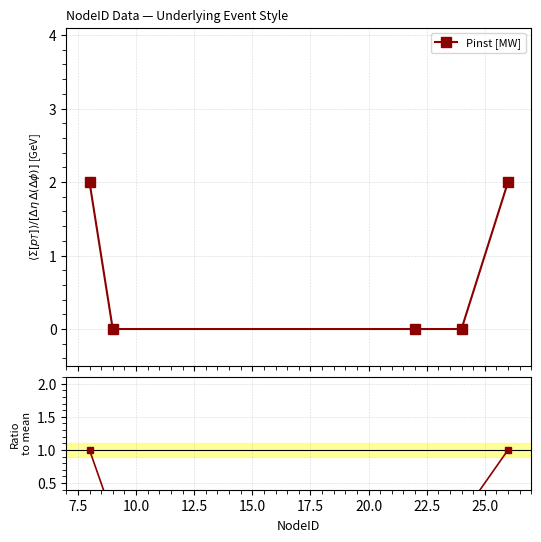

Which series has the largest total across all categories?

Pinst [MW]